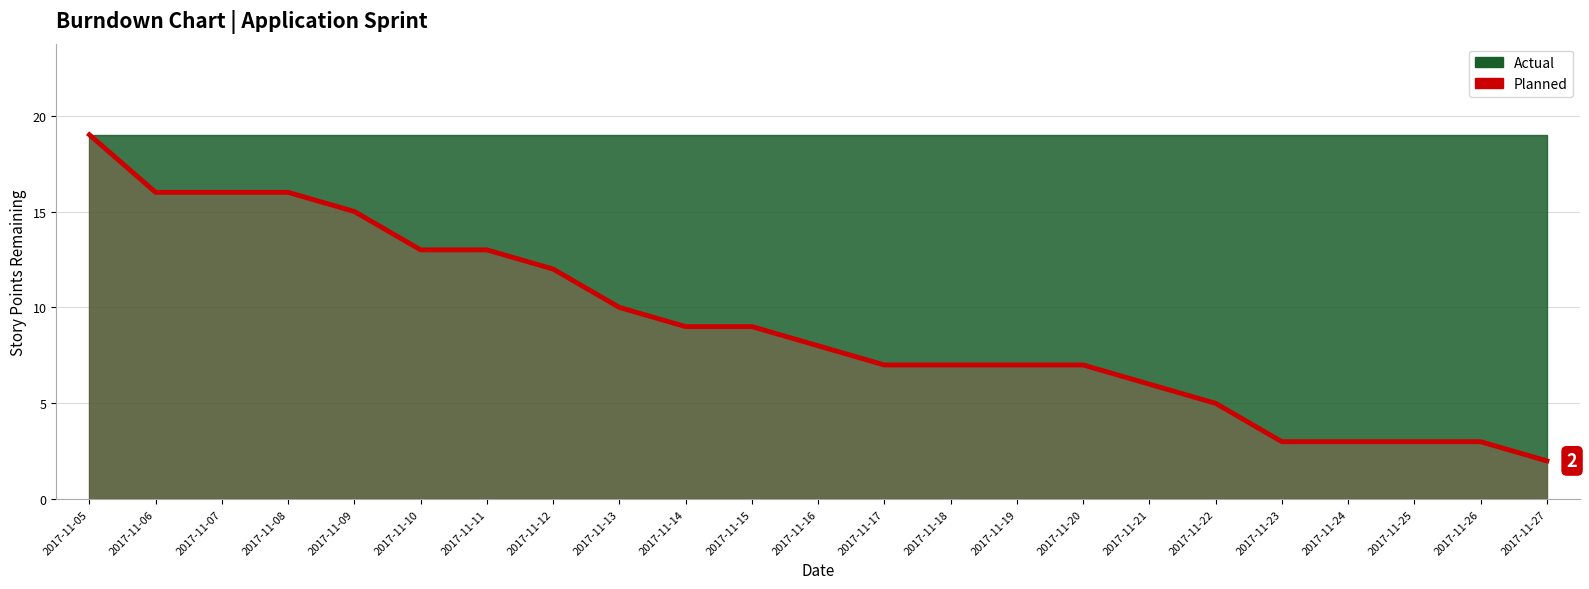

What is the smallest value displayed?

2